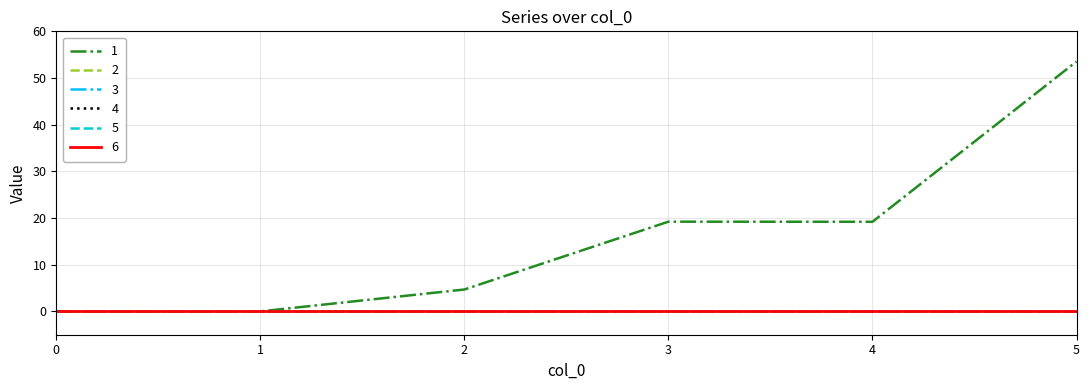

True or false: 3 and 4 intersect in this chart.

False